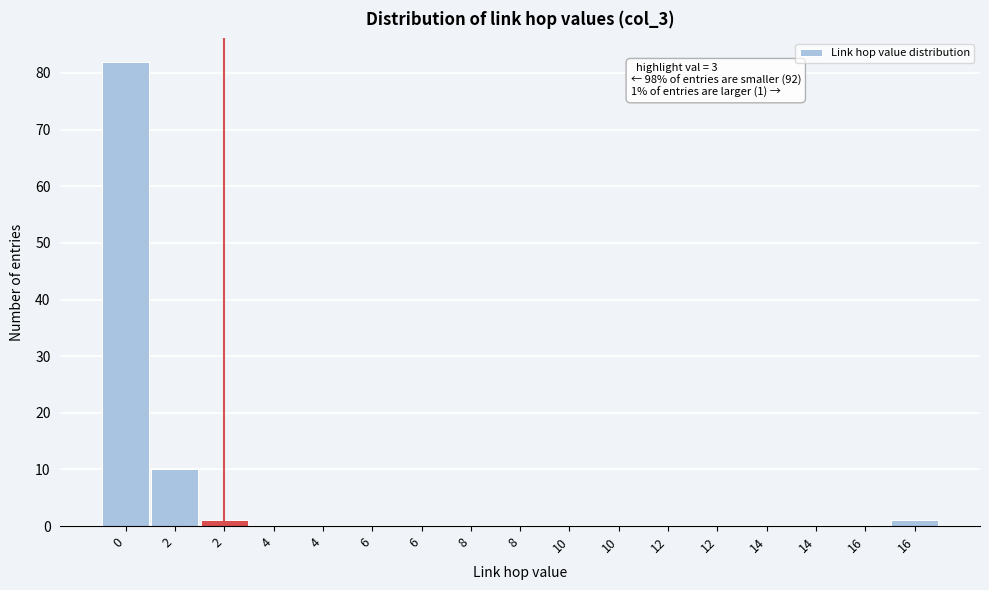

How many series are shown in this chart?

1